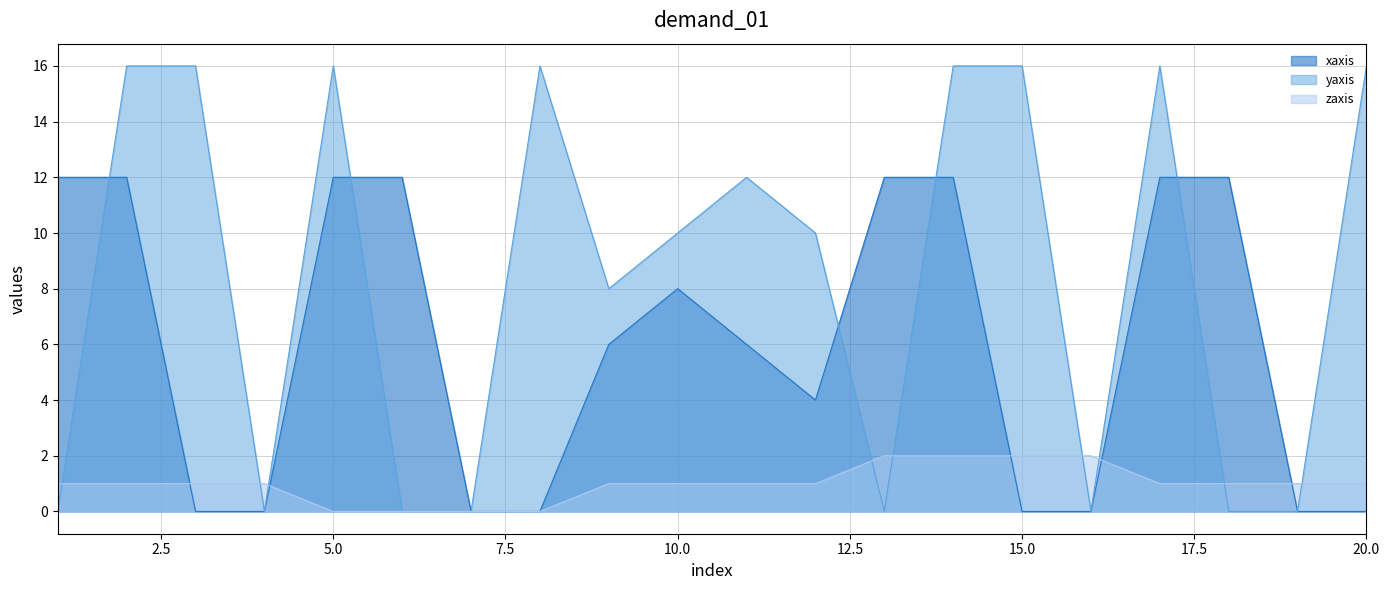

How many times do xaxis and zaxis cross each other?

5